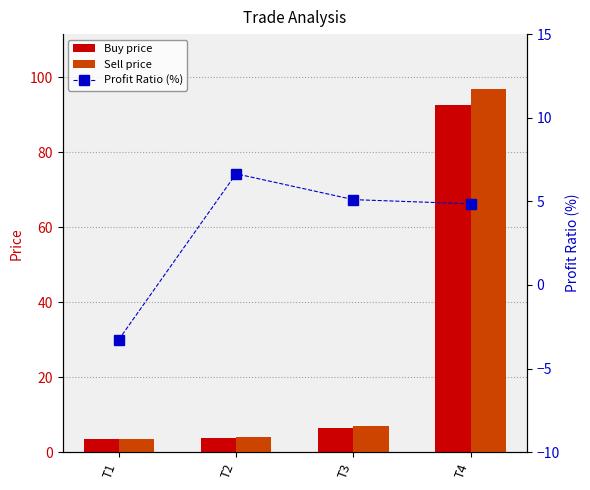

How many groups of bars are there?

4